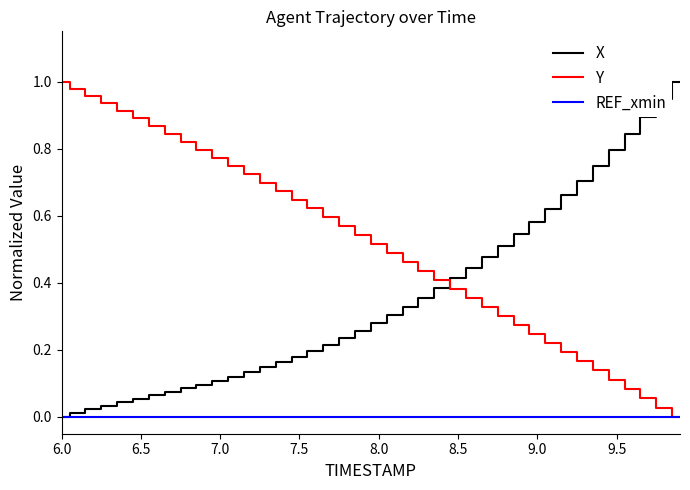

True or false: X and Y intersect in this chart.

True